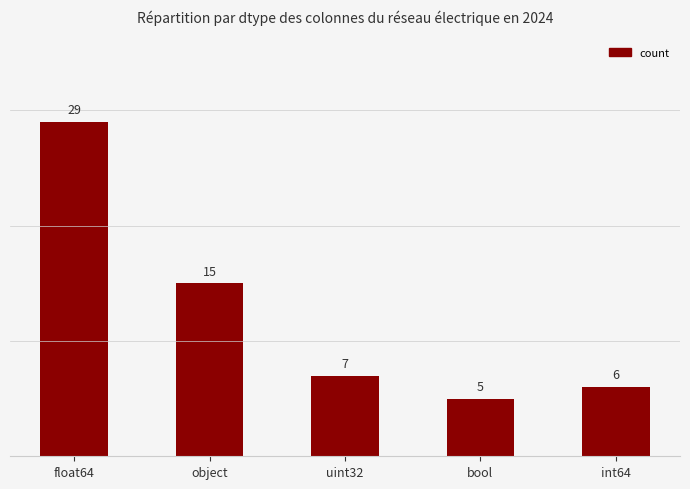

Does the chart contain stacked bars?

No